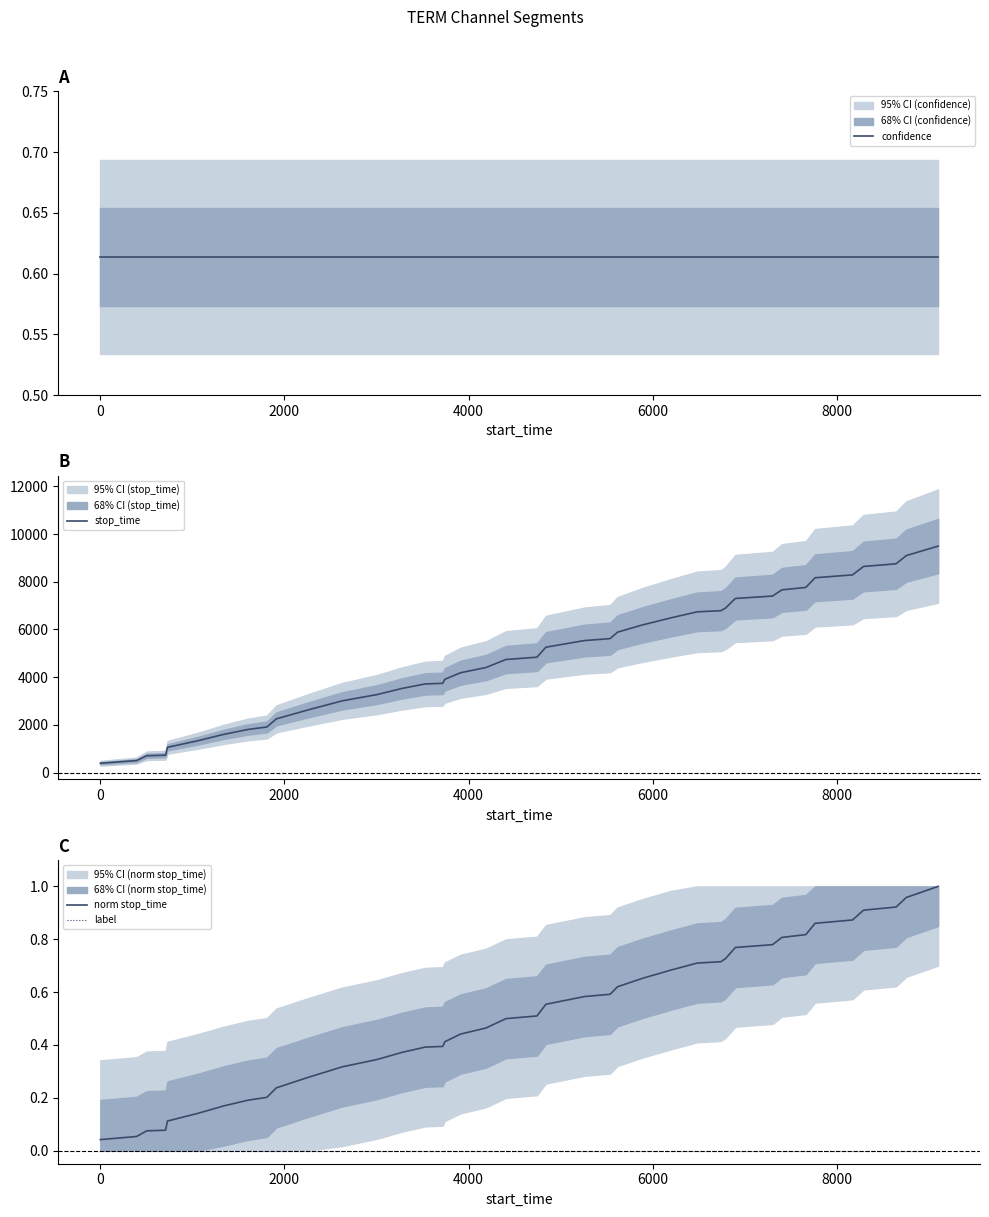

How many values in the stop_time series are below 4839?

20